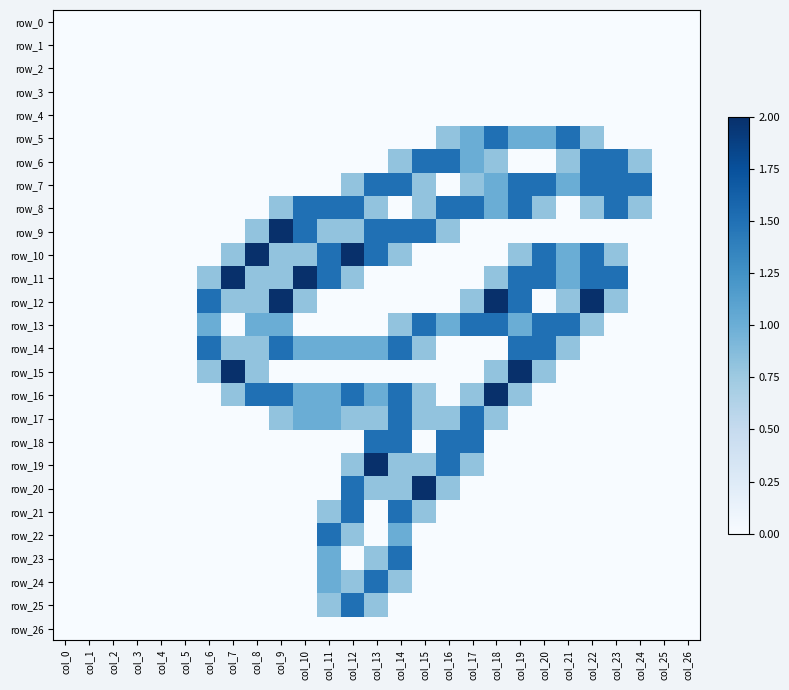

At which label is row_11 closest to 1?

col_21